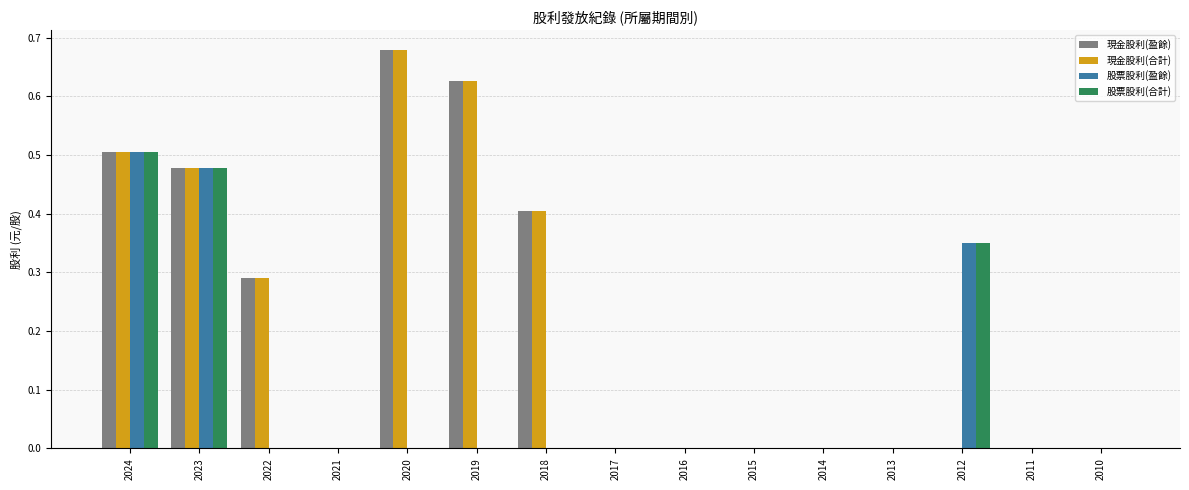

At which label does 股票股利(合計) reach its peak?

2024